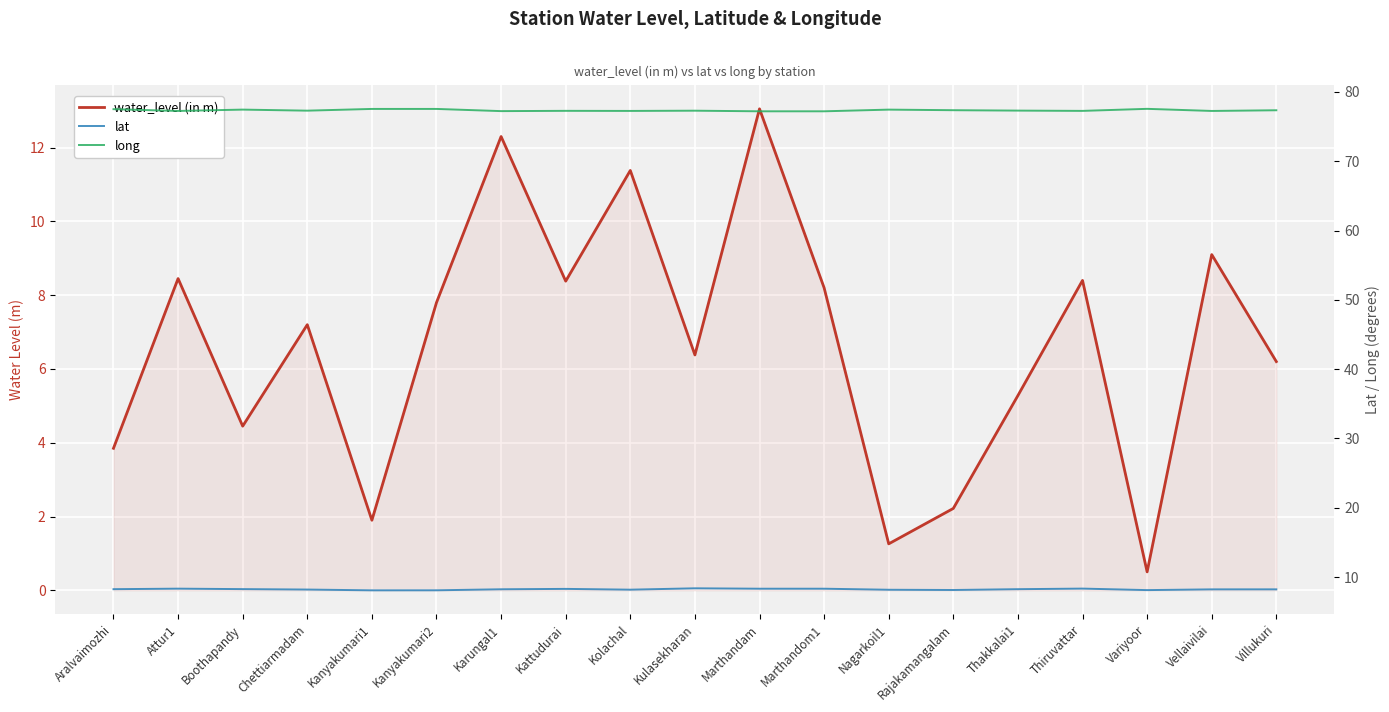

How many interior local valleys does the water_level (in m) series have?

6